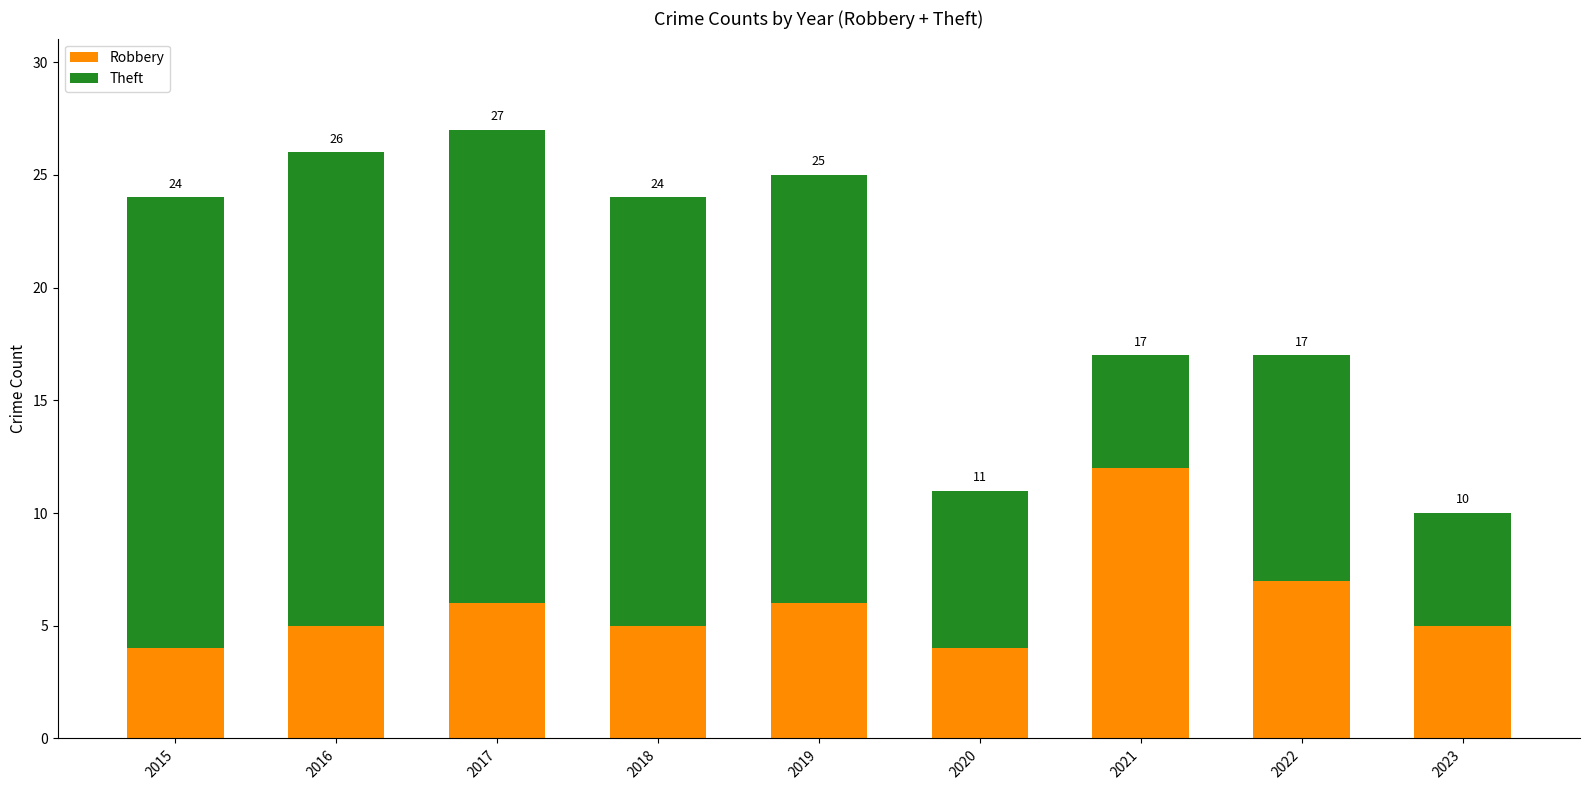

What are all the series names shown in the legend?

Robbery, Theft